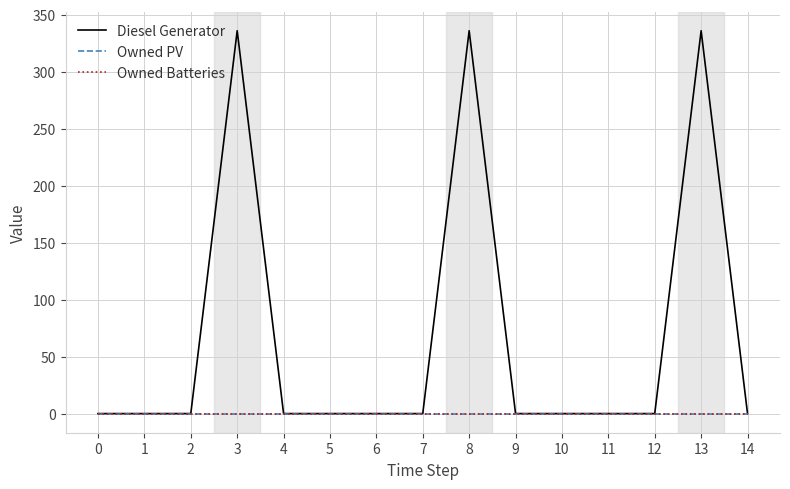

The value of Diesel Generator at 2 is -135. True or false?

False